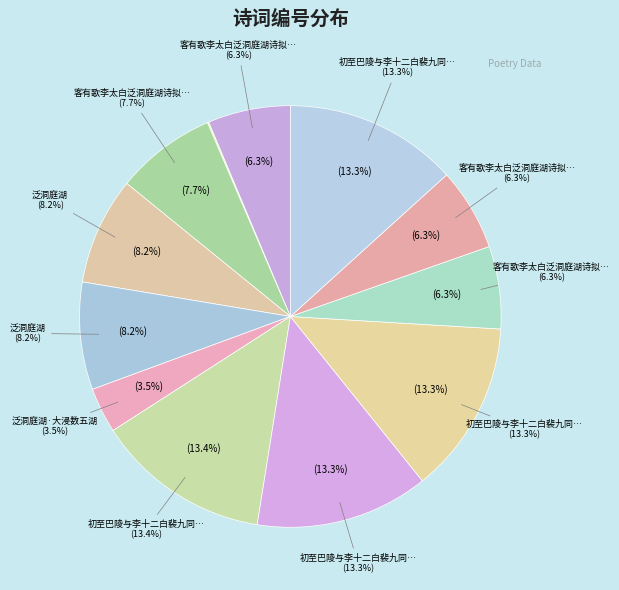

What is the change in value from 客有歌李太白泛洞庭湖诗拟赋三首 to 泛洞庭湖?

+48072